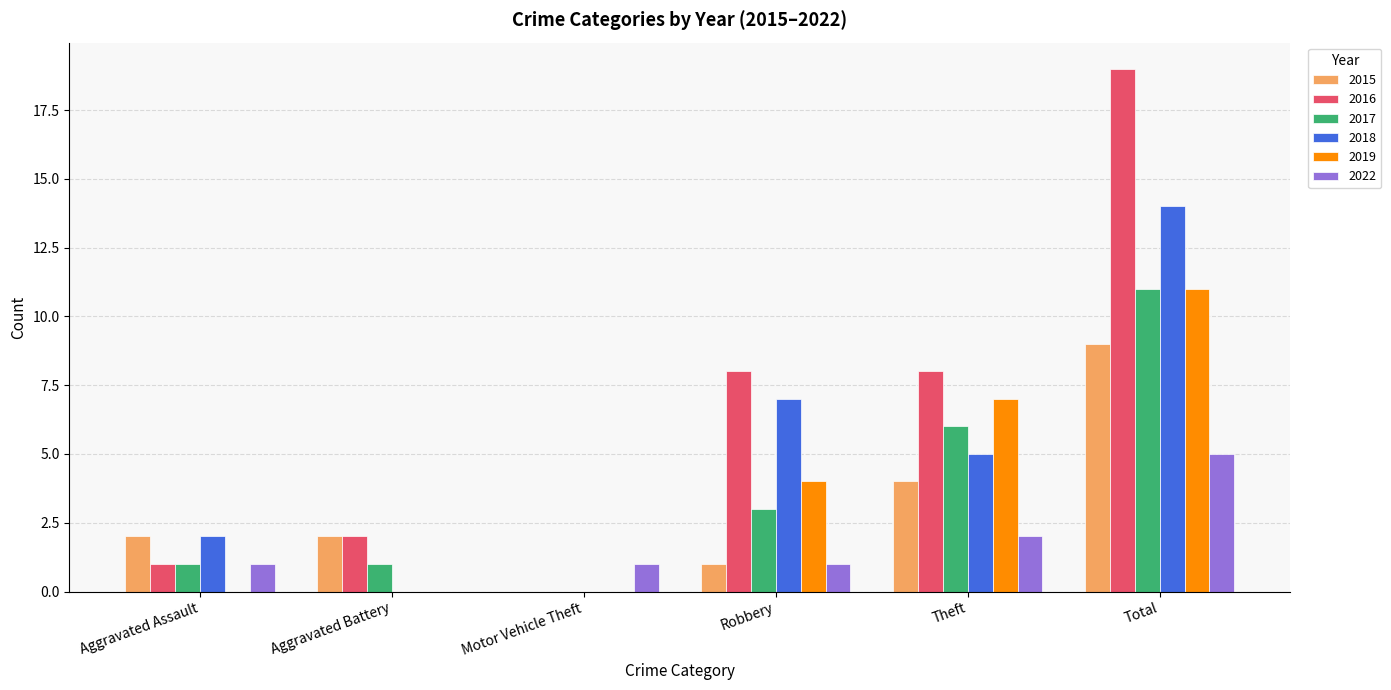

Is the value of 2017 at Theft greater than the value of 2015 at Total?

No